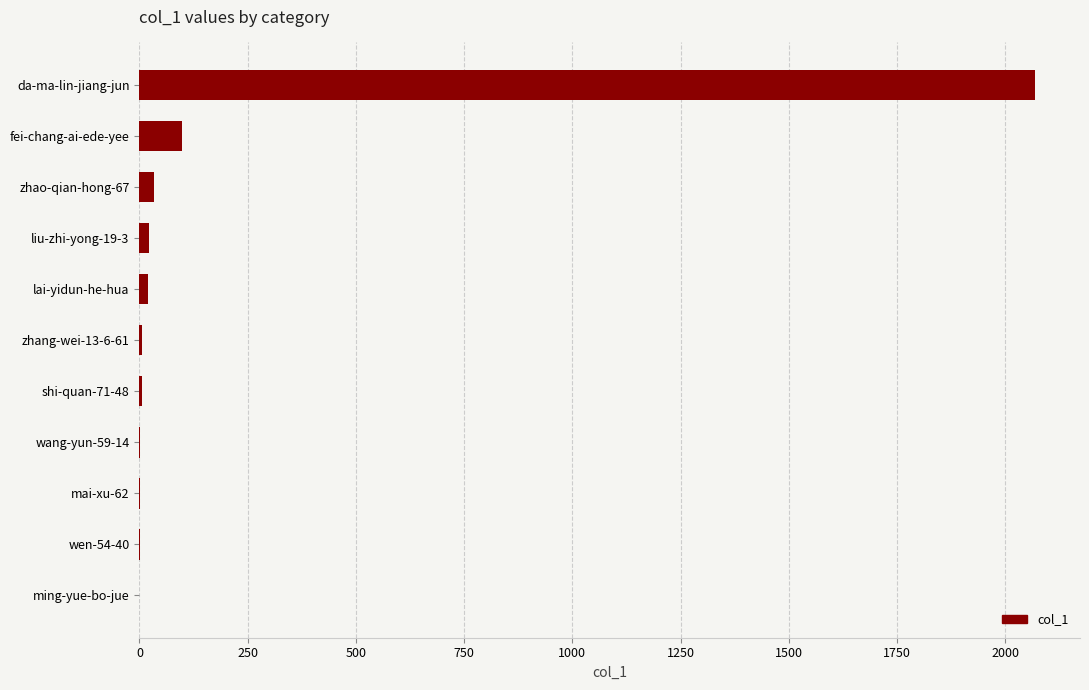

At which label is the value closest to 1034?

fei-chang-ai-ede-yee